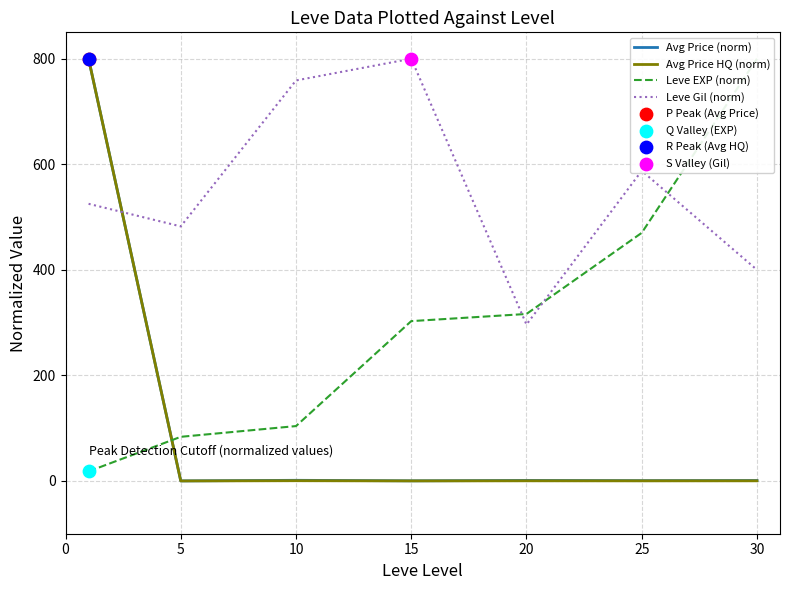

Which series reaches the minimum Y coordinate?

Avg Price HQ (norm)